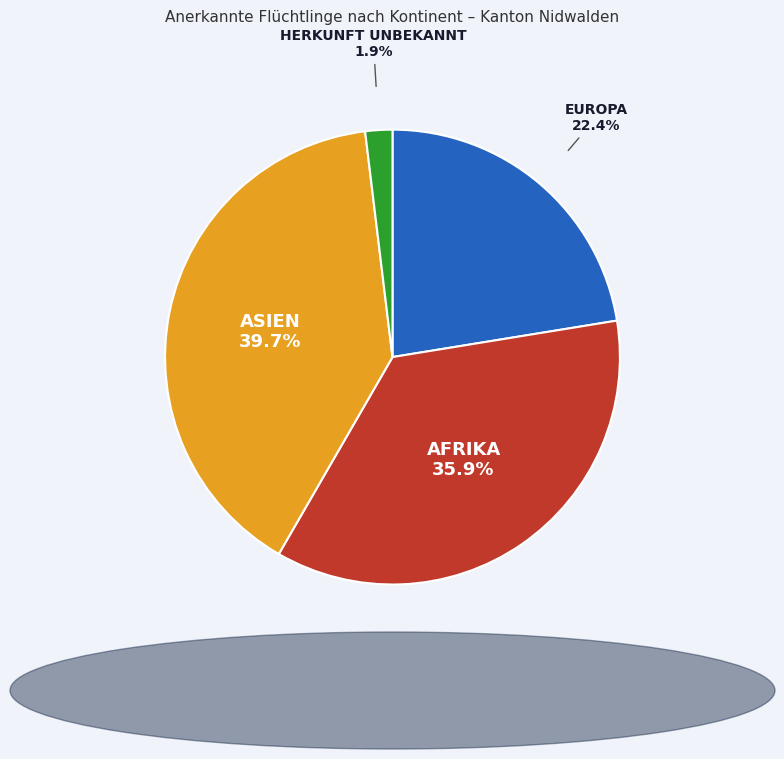

Is there any slice that represents more than half of the pie?

No